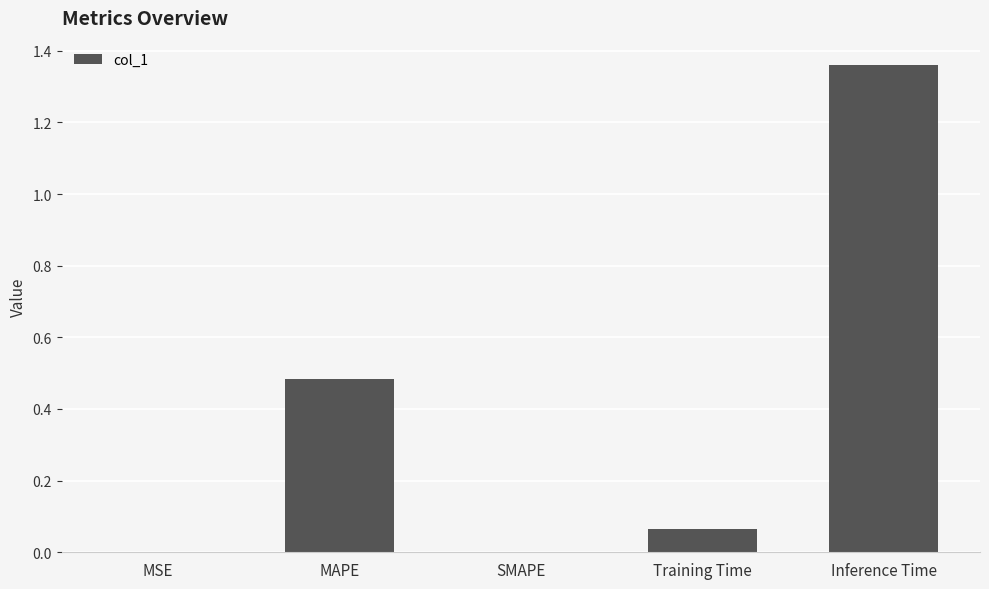

True or false: the data shows 0.0 at MSE.

True